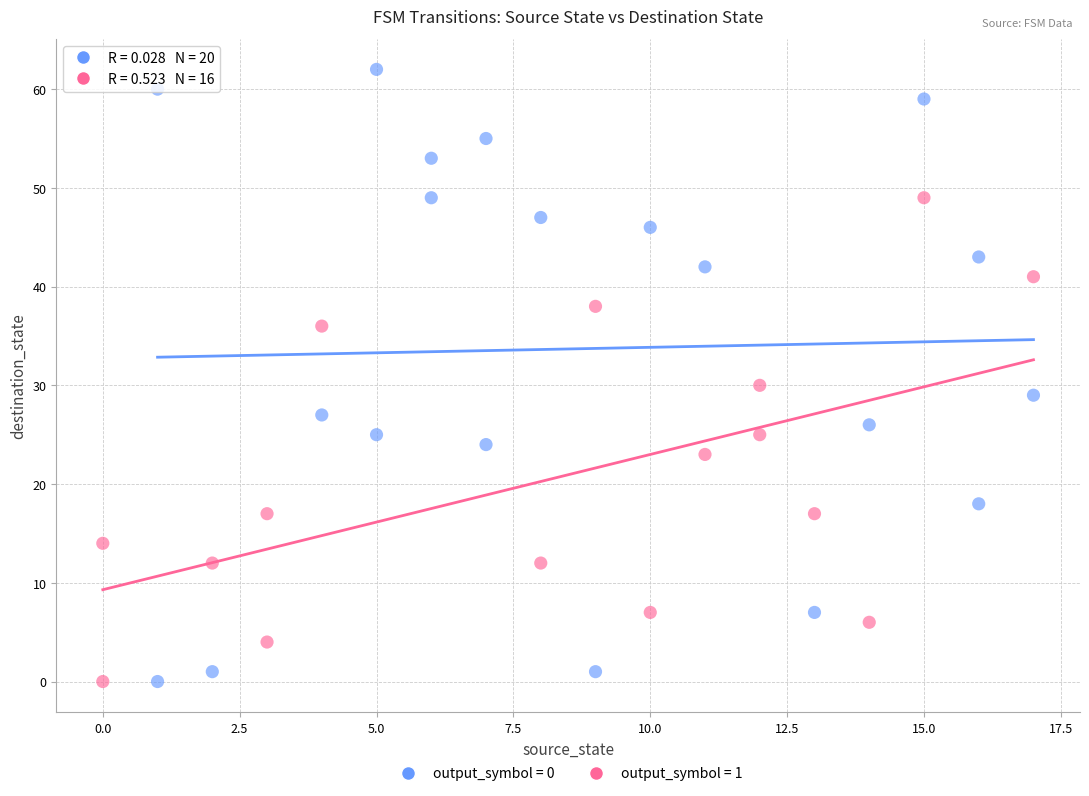

What are all the series names shown in the legend?

output_symbol = 0, output_symbol = 1